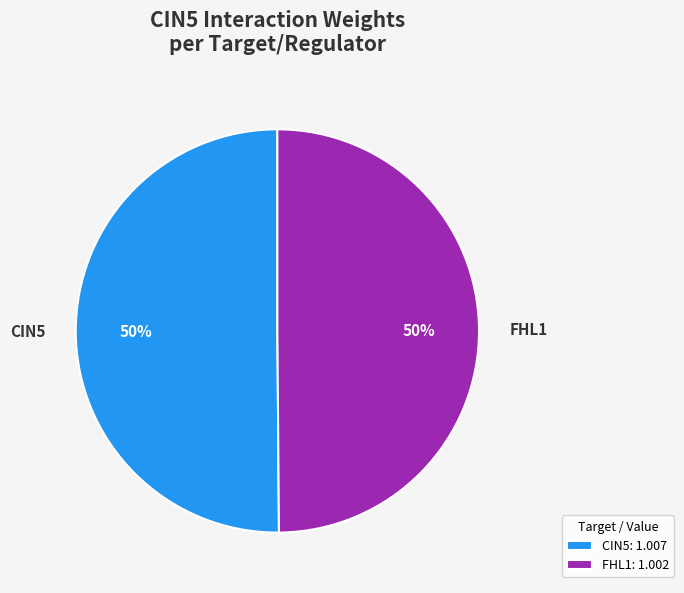

Is the sum of CIN5 and FHL1 greater than half?

Yes